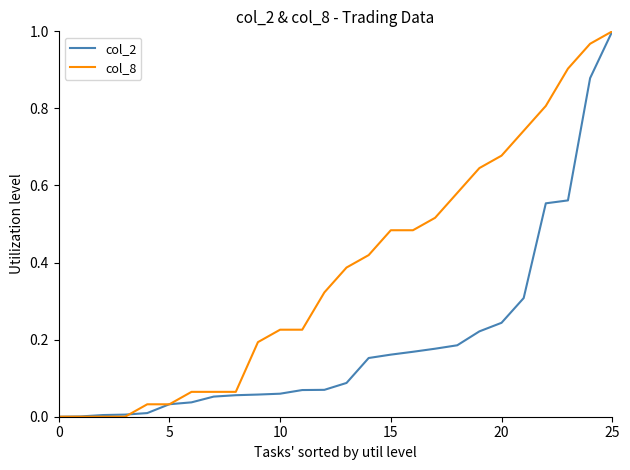

List the series in order of their overall mean, highest first.

col_8, col_2